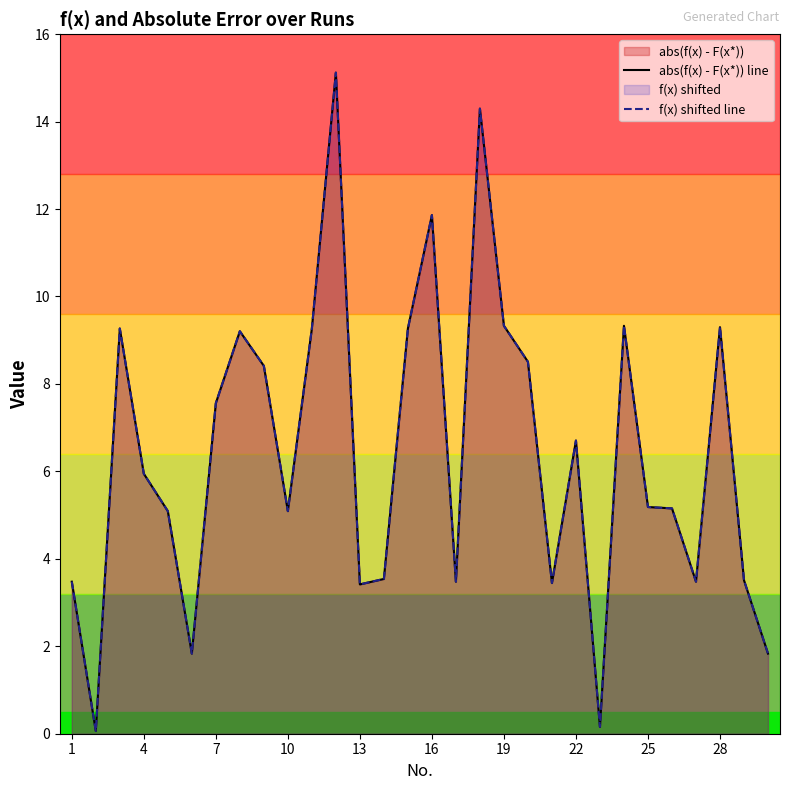

True or false: f(x) shifted line and abs(f(x) - F(x*)) line intersect in this chart.

False